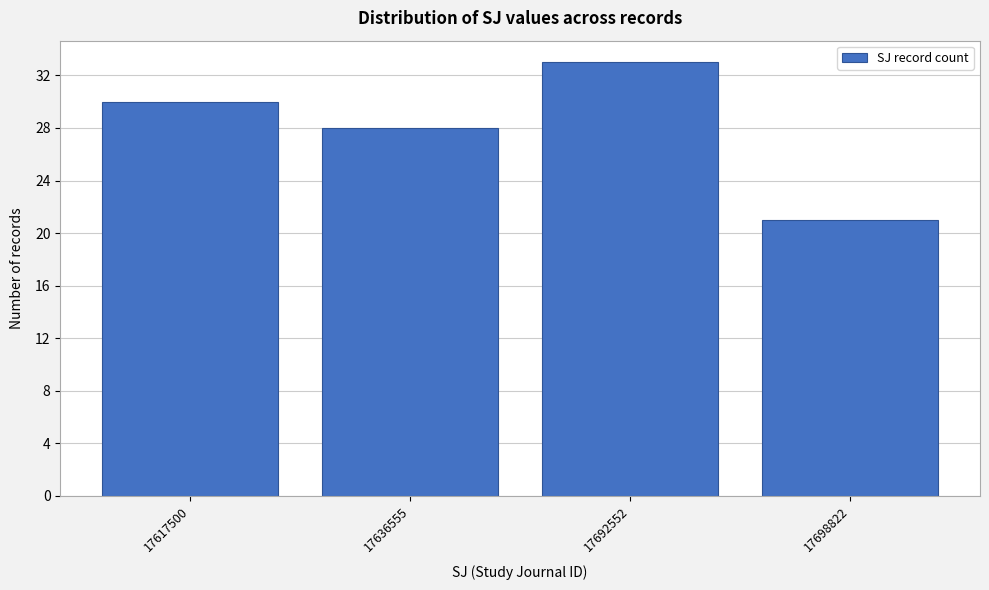

Reading right to left, transcribe all the data shown in this chart.

21	33	28	30